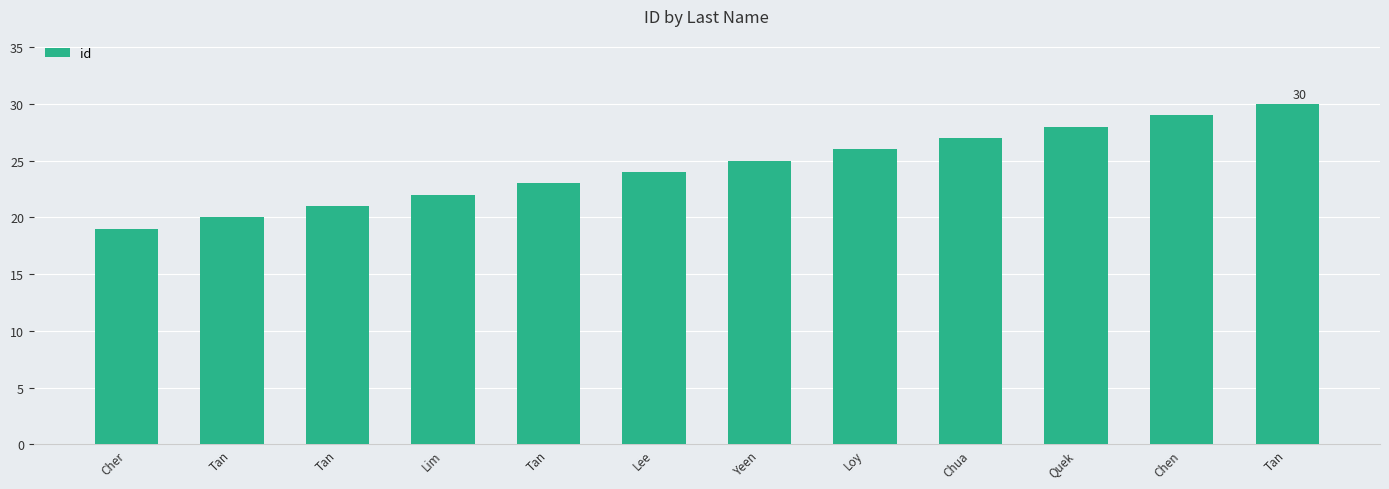

The chart shows a value of 24 at Lee. True or false?

True